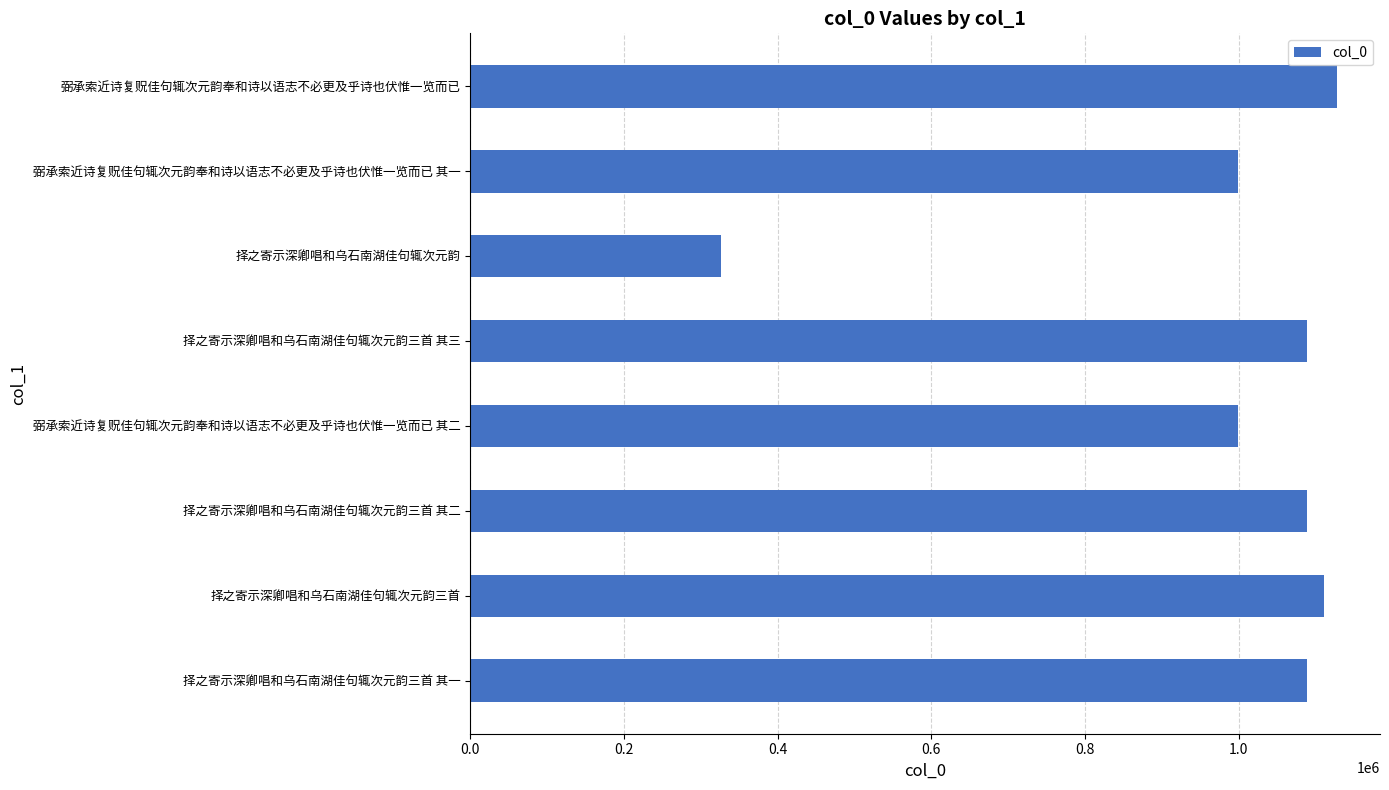

True or false: the data shows 1110875 at 择之寄示深卿唱和乌石南湖佳句辄次元韵三首.

True